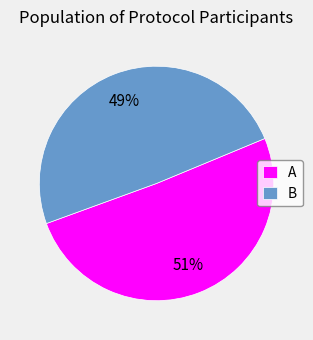

Between B and A, which is larger?

A